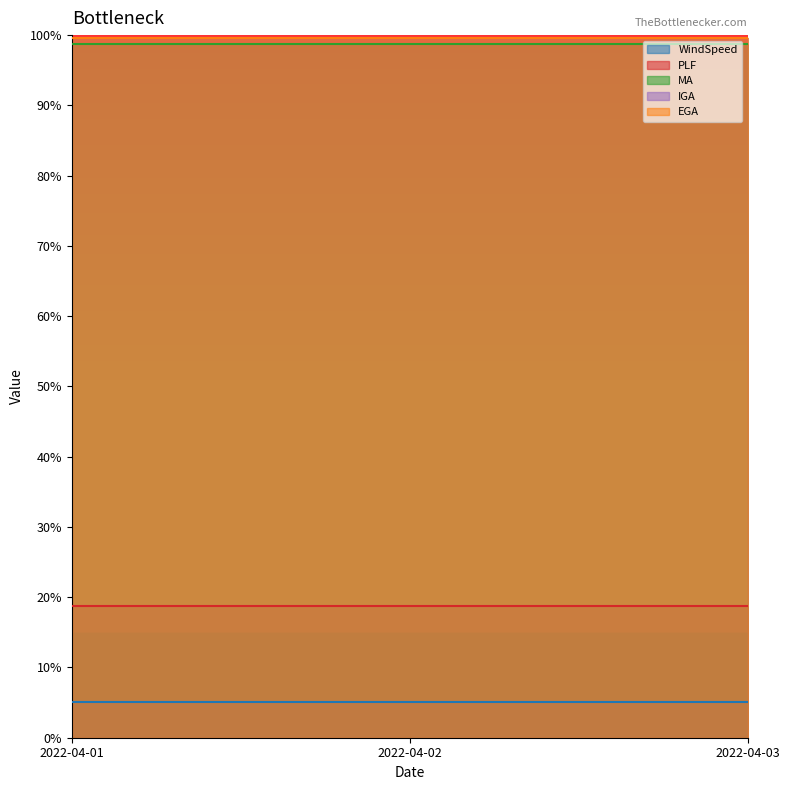

What is the value of the WindSpeed point at the 3rd from the left?

5.2